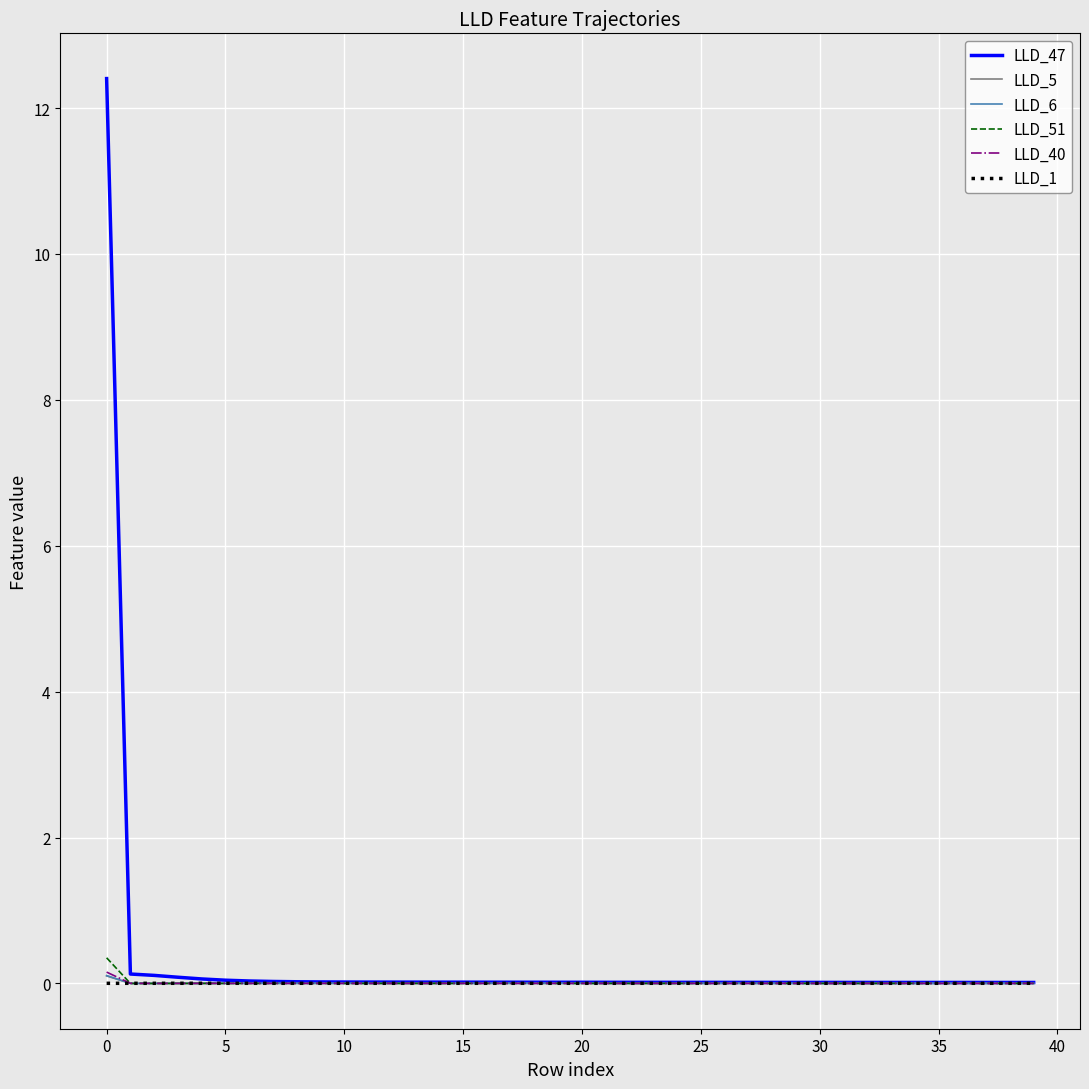

Which series has the largest range (max minus min)?

LLD_47